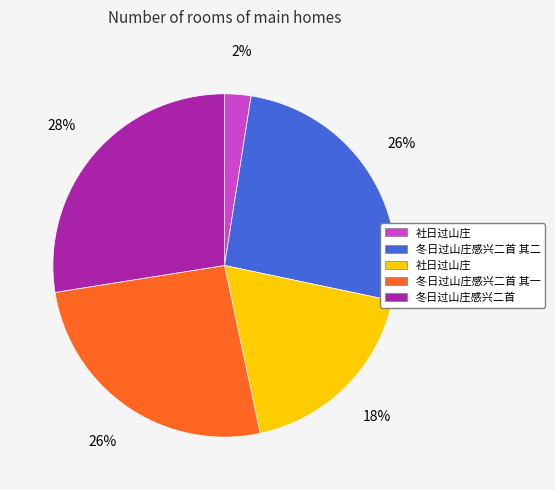

Is there any slice that represents more than half of the pie?

No